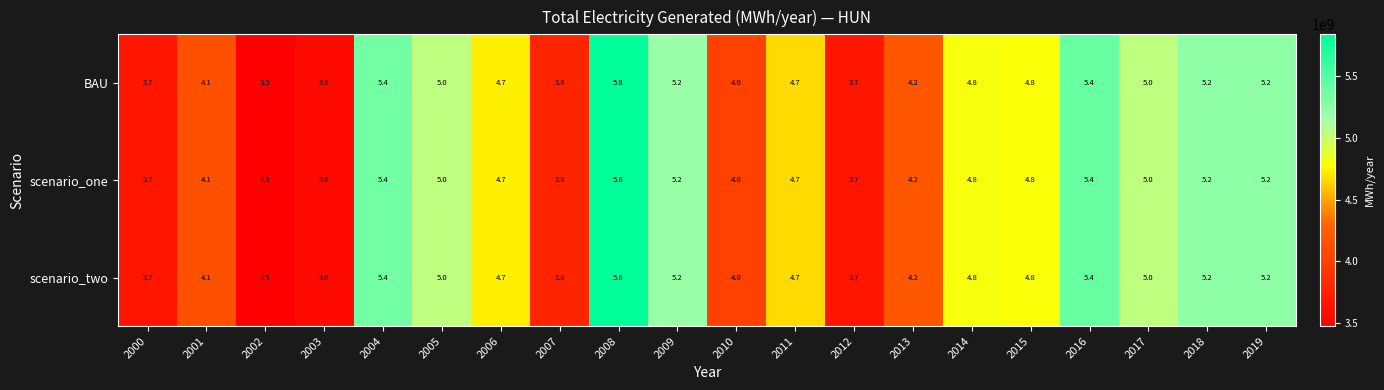

What is the sum of the scenario_one values at 2005 and 2007?

8.8